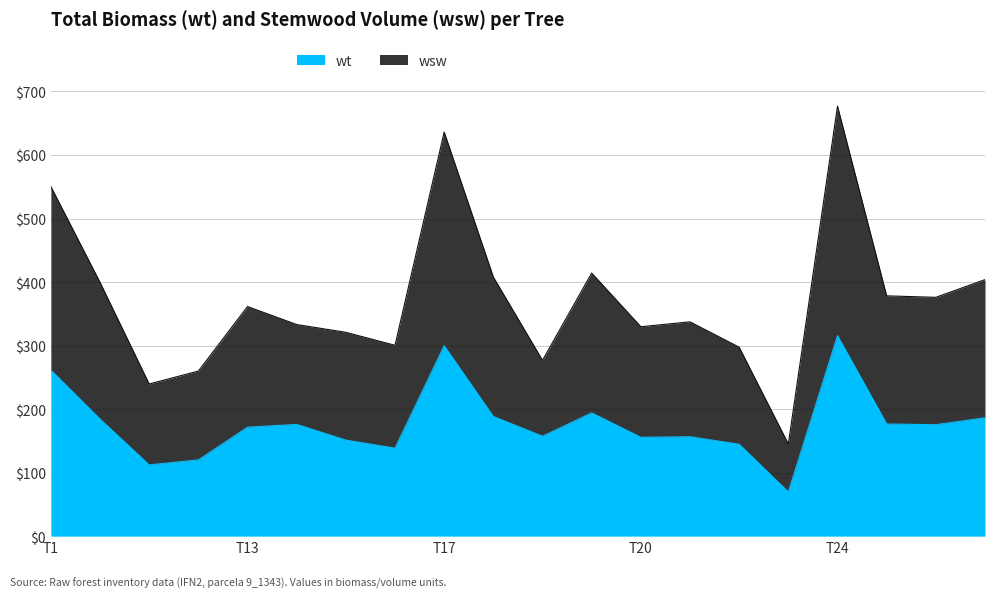

What is the total value across all series at 9_1343_16?

438.9